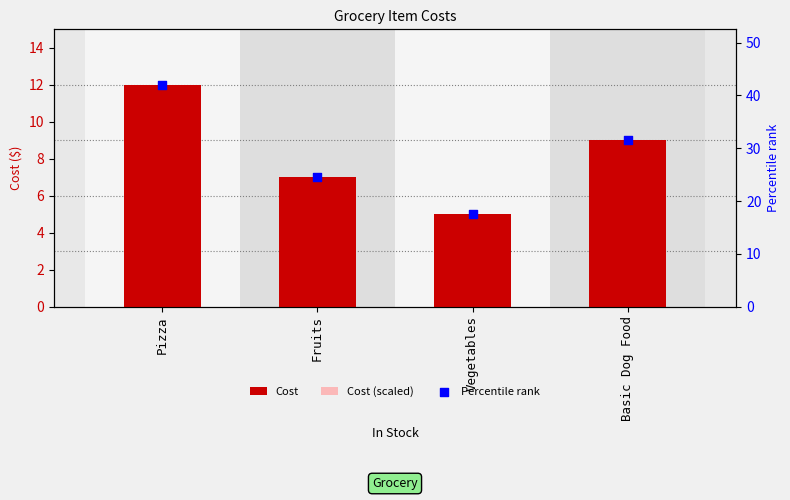

At how many categories does at least one series exceed 8?

4